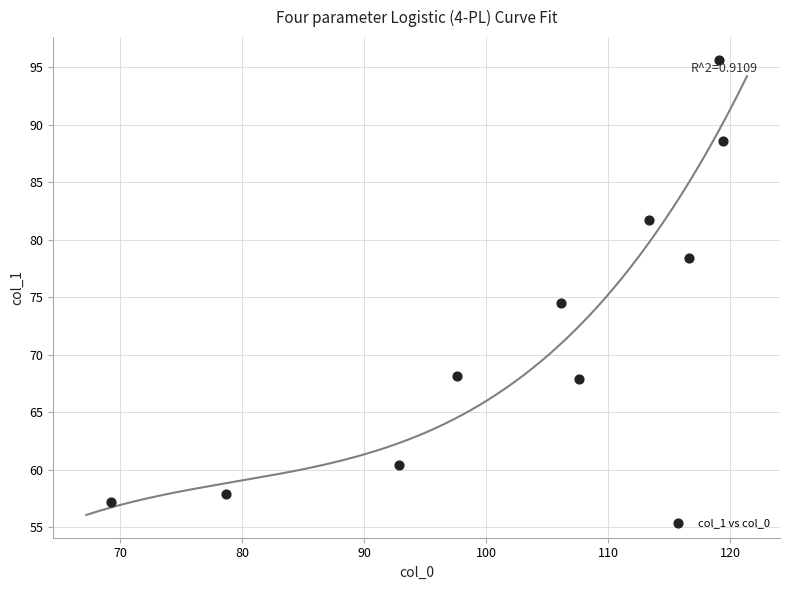

What Y value in the scatter plot is closest to 76?

74.5